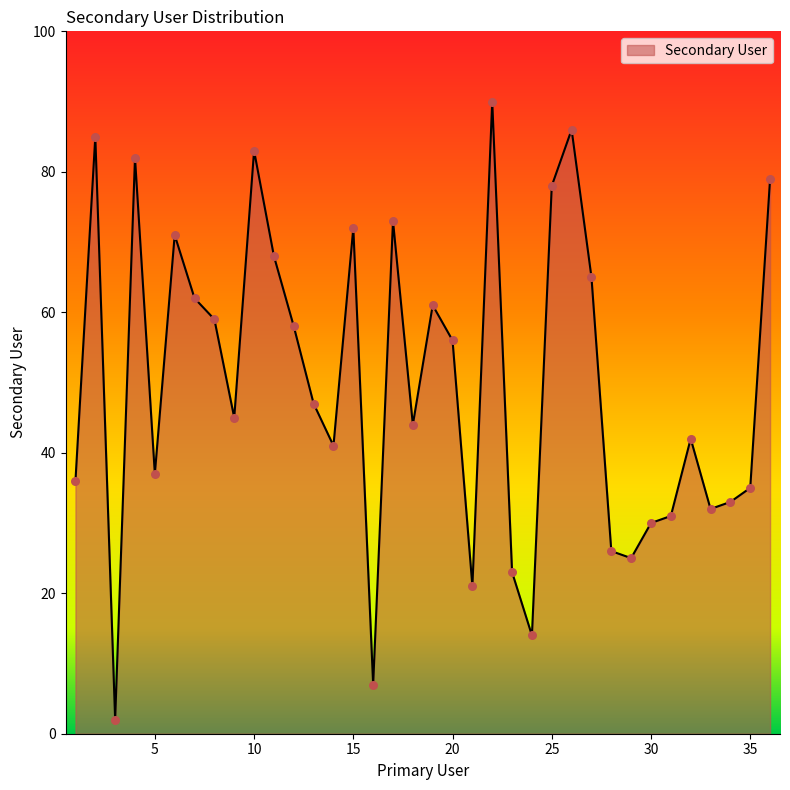

What is the difference between the maximum and minimum values?

88